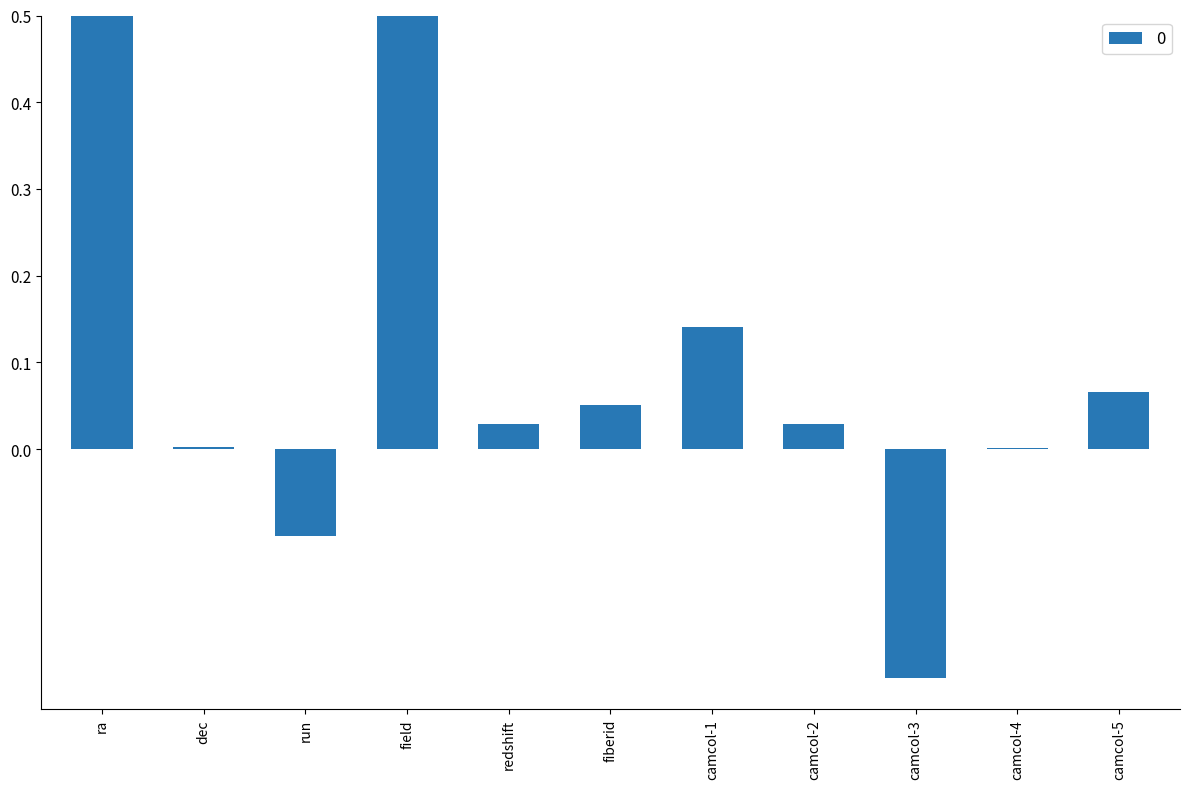

How many values are below zero?

2